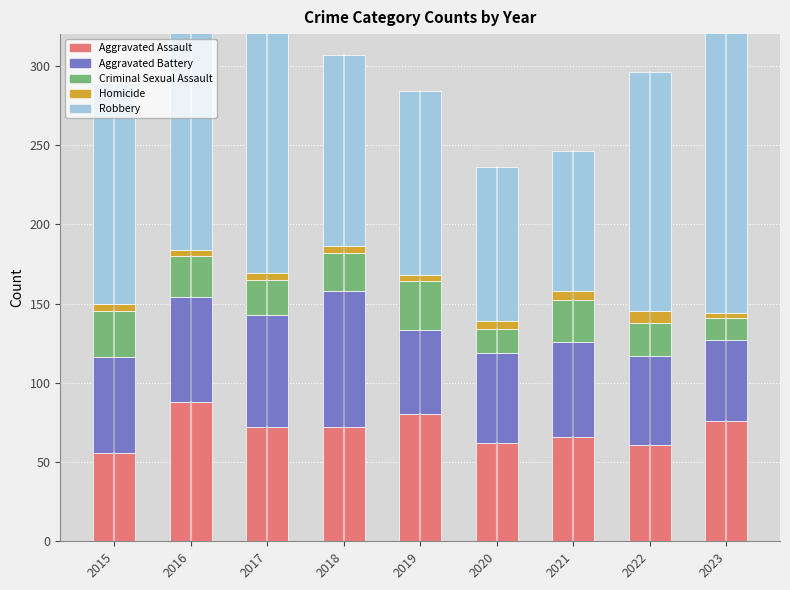

What are all the series names shown in the legend?

Aggravated Assault, Aggravated Battery, Criminal Sexual Assault, Homicide, Robbery